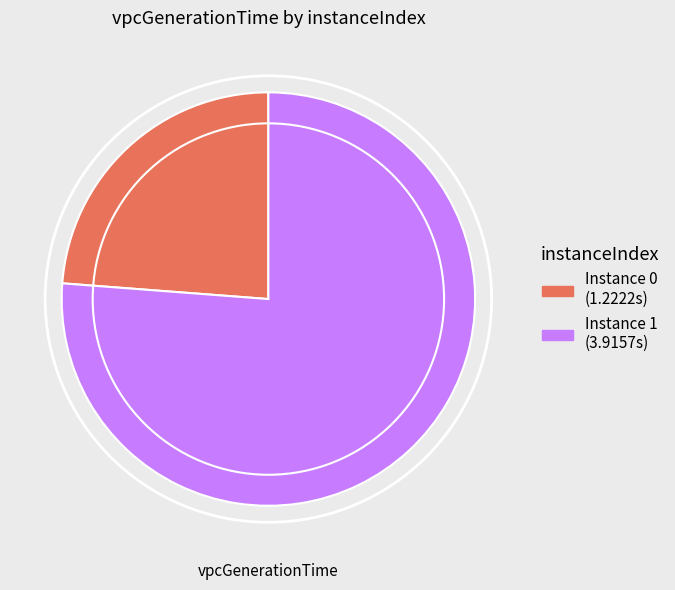

Is there any slice that represents more than half of the pie?

Yes